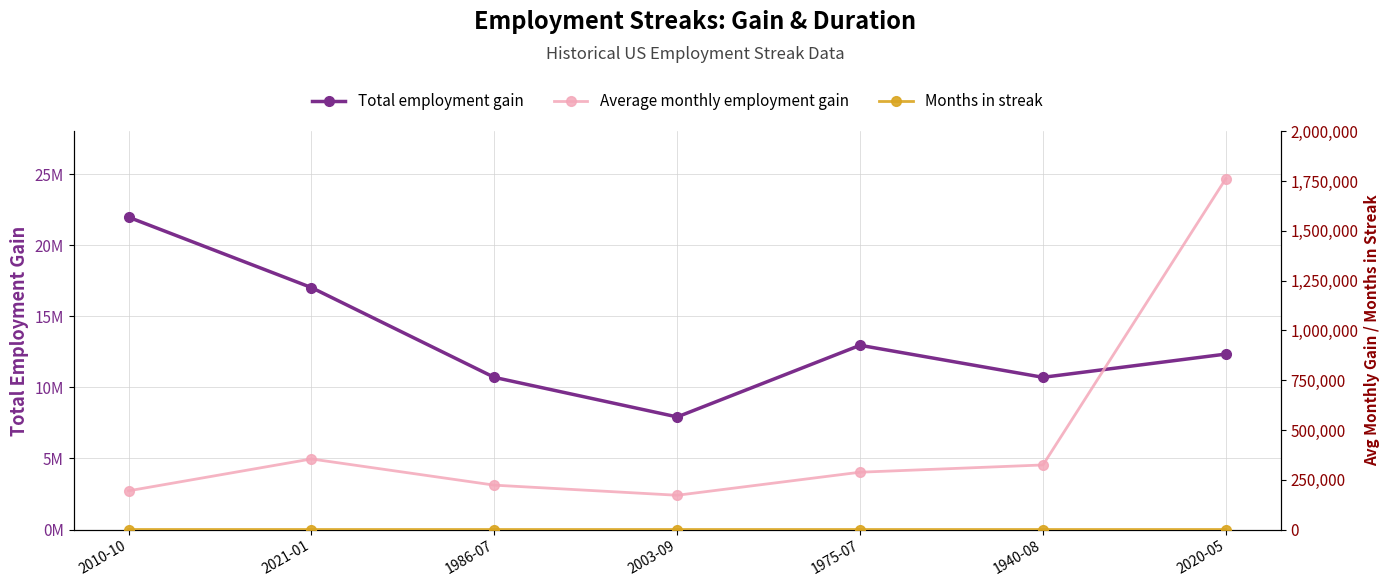

At how many categories does at least one series exceed 11820617?

4